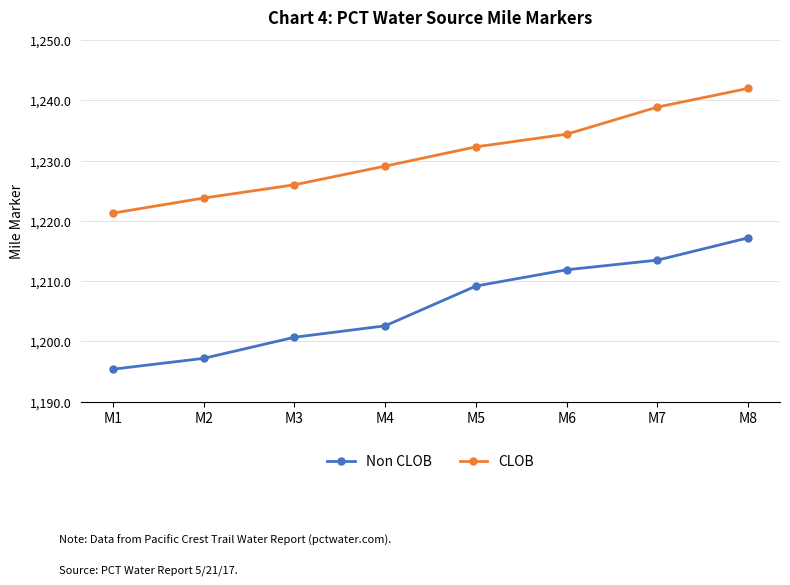

At which category does the chart reach its peak across all series?

M8